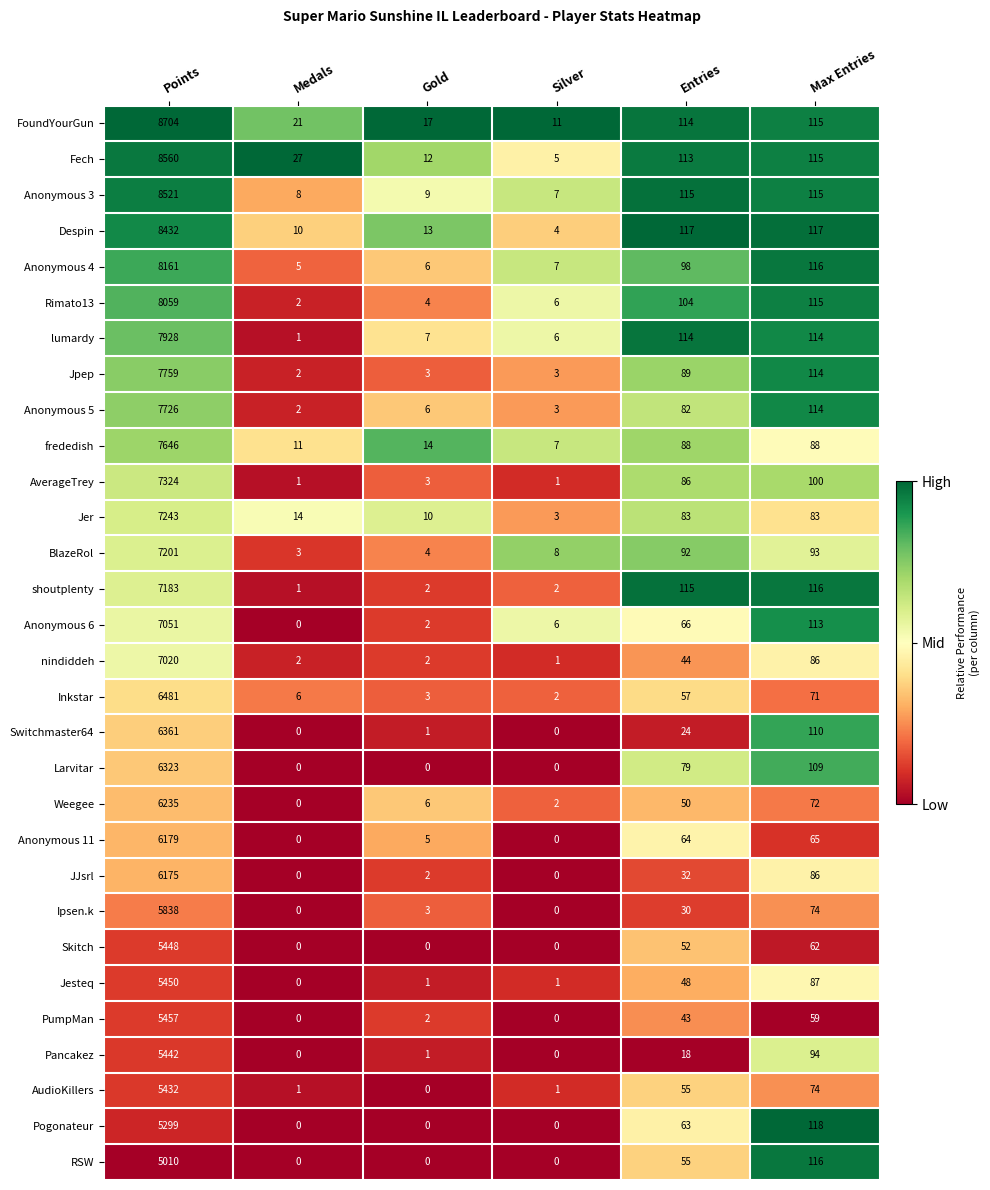

What is the total value across all series at Silver?

86